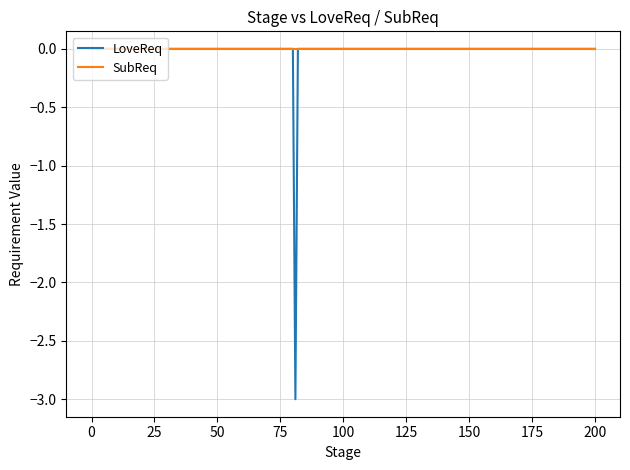

What is the smallest value displayed?

-3